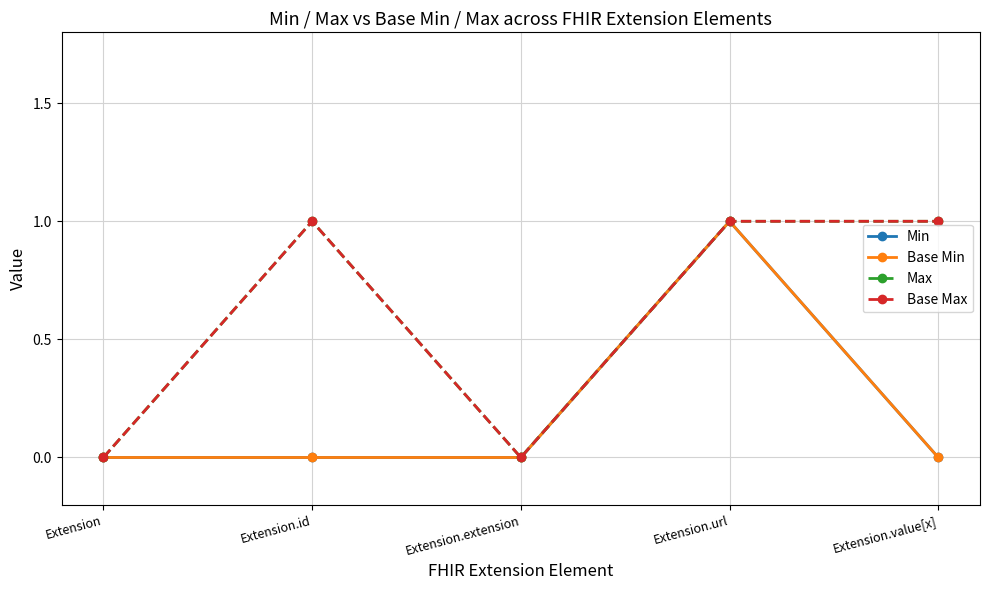

Is this an area chart (filled region under the line)?

No